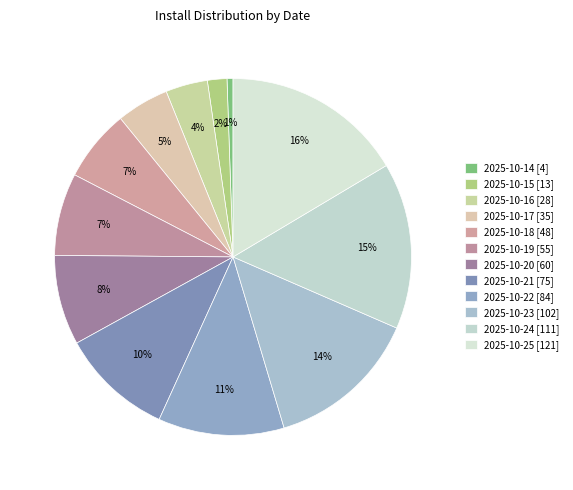

Rank the categories by value from lowest to highest.

2025-10-14, 2025-10-15, 2025-10-16, 2025-10-17, 2025-10-18, 2025-10-19, 2025-10-20, 2025-10-21, 2025-10-22, 2025-10-23, 2025-10-24, 2025-10-25